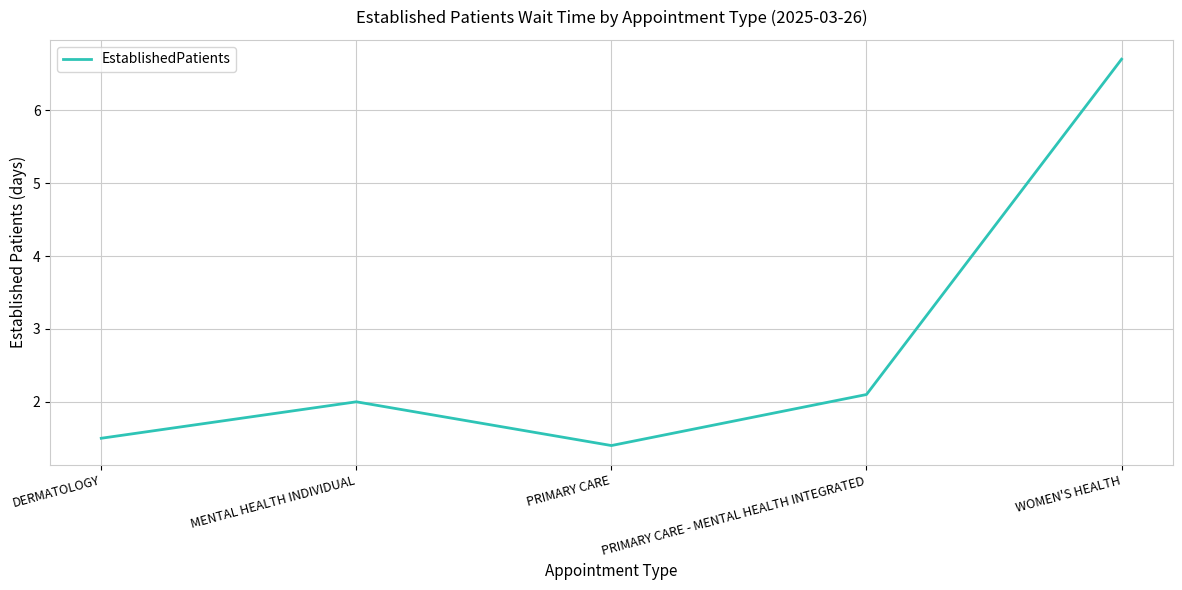

What is the difference between the values at PRIMARY CARE - MENTAL HEALTH INTEGRATED and MENTAL HEALTH INDIVIDUAL?

0.1